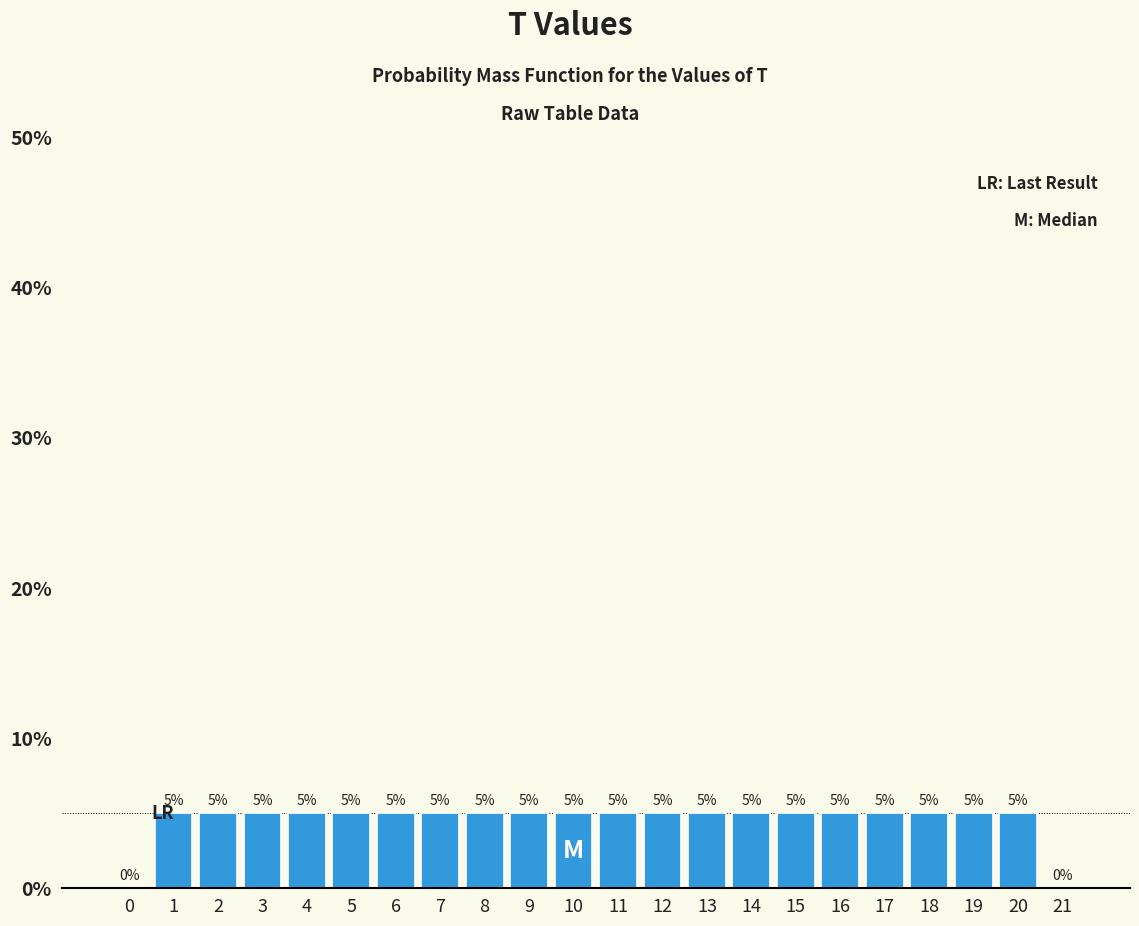

Reading left to right, extract all data points from this chart.

0=0	1=5	2=5	3=5	4=5	5=5	6=5	7=5	8=5	9=5	10=5	11=5	12=5	13=5	14=5	15=5	16=5	17=5	18=5	19=5	20=5	21=0